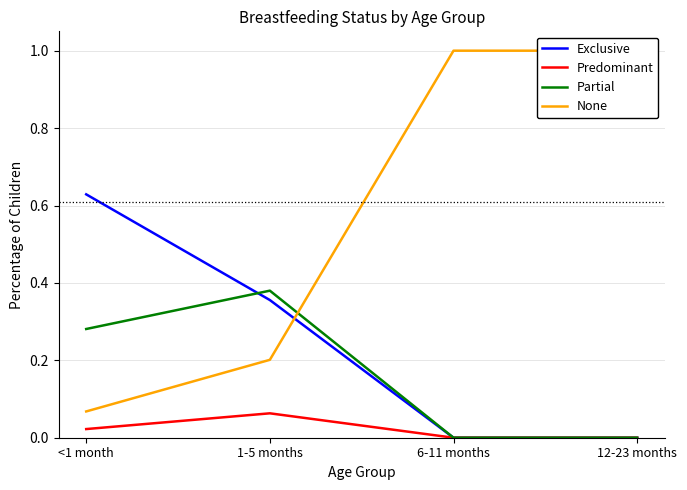

The Partial series shows 0.1 at <1 month. True or false?

False